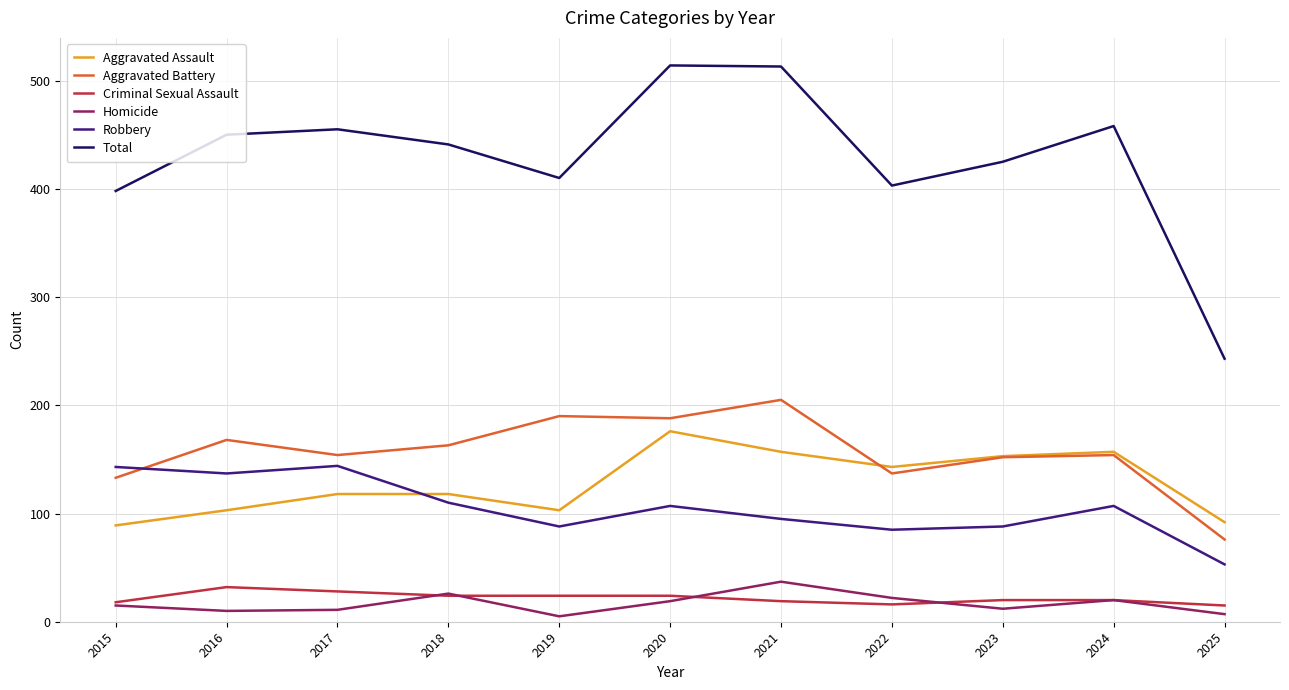

Is the value of Robbery at 2018 greater than the value of Total at 2017?

No